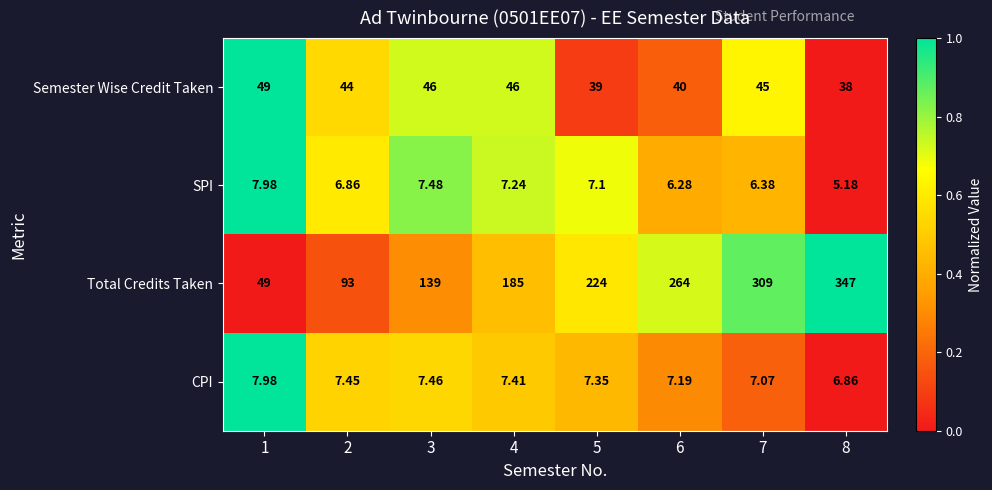

Which series changed the most between 3 and 7?

Total Credits Taken